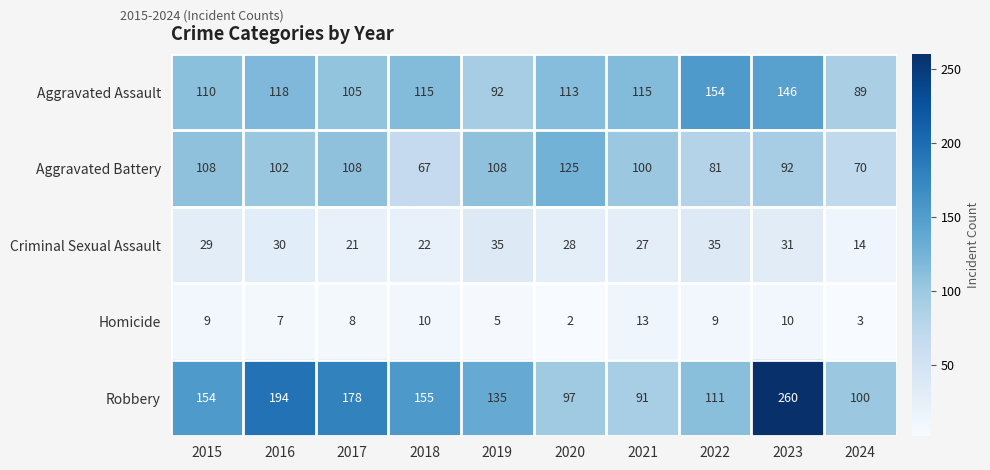

What is the difference between the maximum and second lowest values in the Robbery series?

163